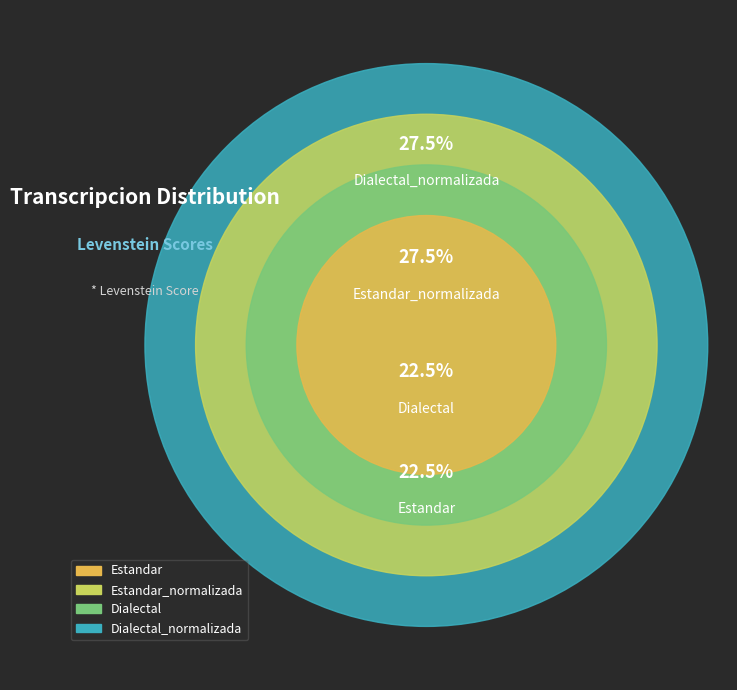

What is the largest slice in the pie chart?

Estandar_normalizada